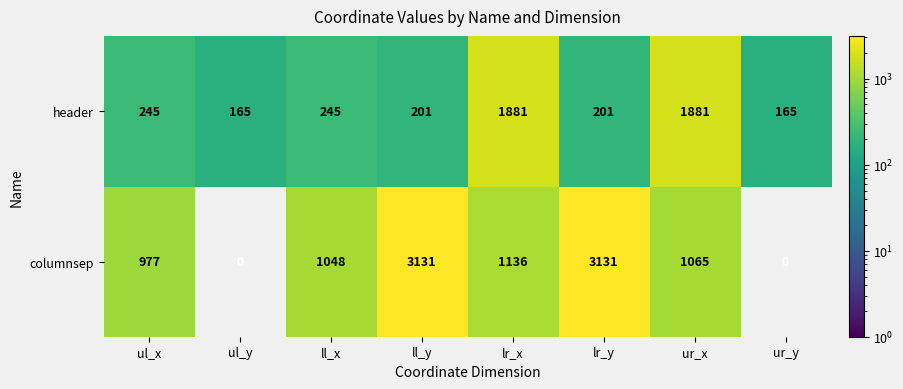

Is the value of columnsep at lr_y greater than the value of header at lr_x?

Yes